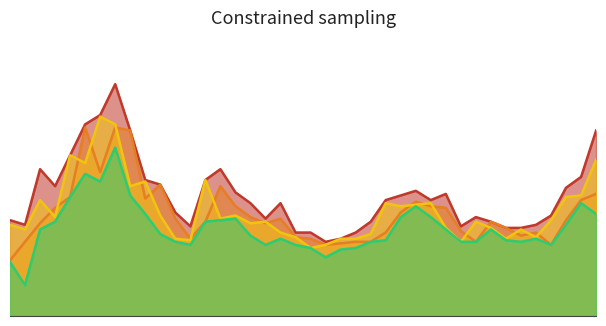

The close series shows 3.9 at 05-13. True or false?

True